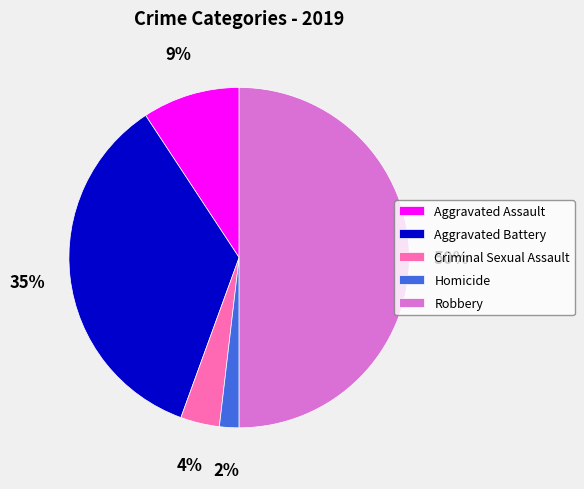

Is the sum of Robbery and Aggravated Assault greater than half?

Yes